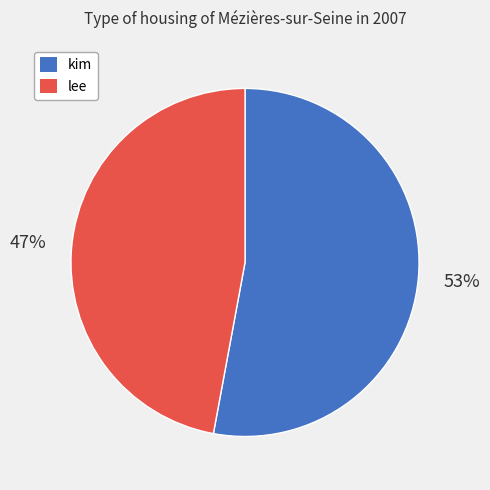

What is the majority slice?

kim